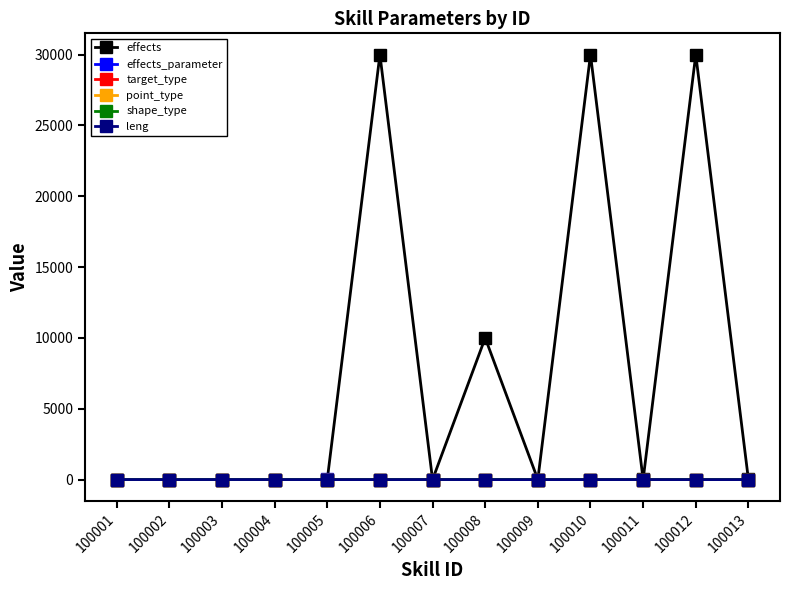

Is this an area chart (filled region under the line)?

No